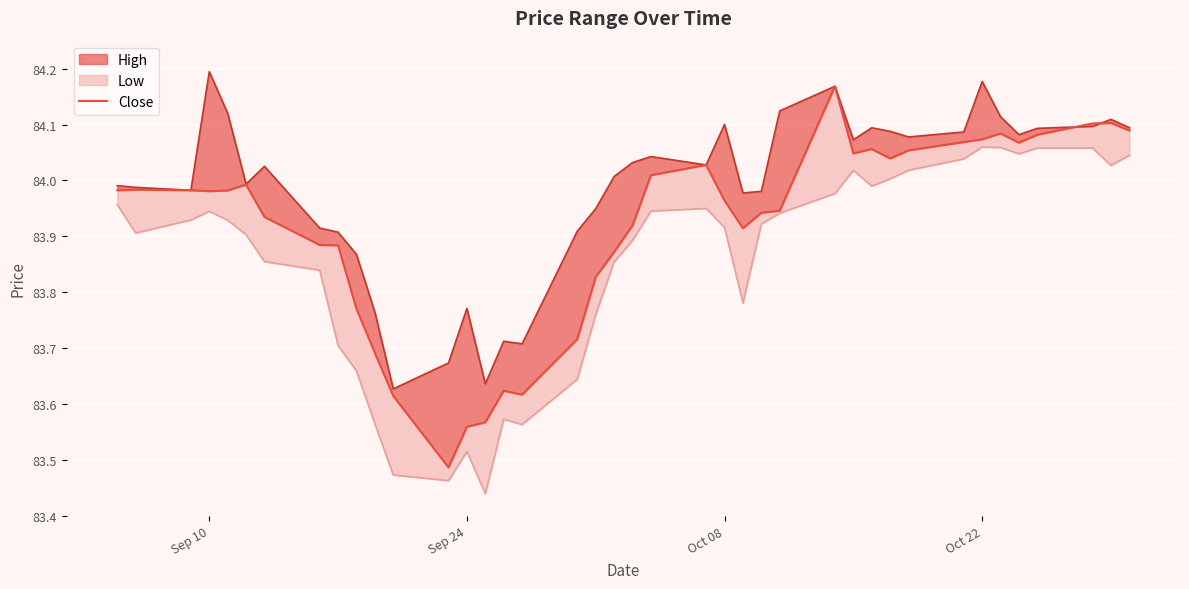

Does the chart display data point markers on the line(s)?

No